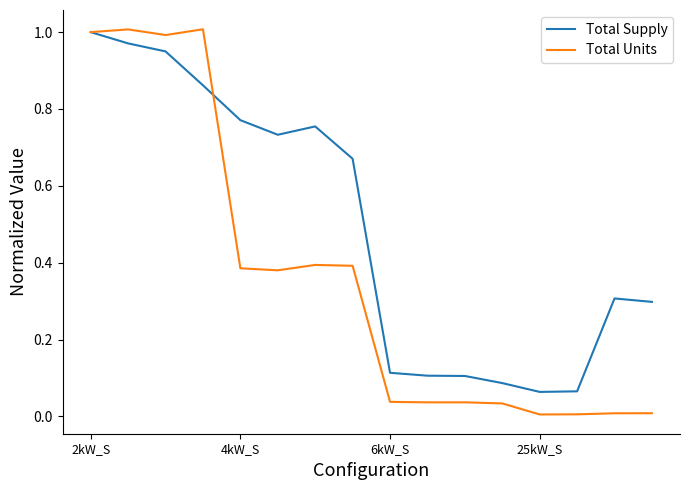

What is the average value of the Total Supply series?

0.5